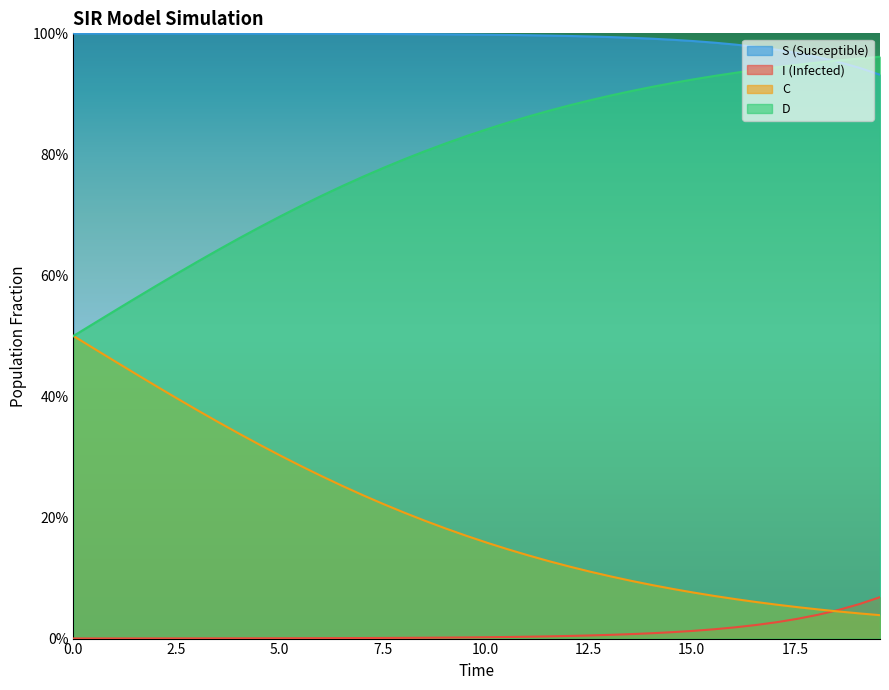

What is the difference between the maximum and minimum values in the D series?

0.5